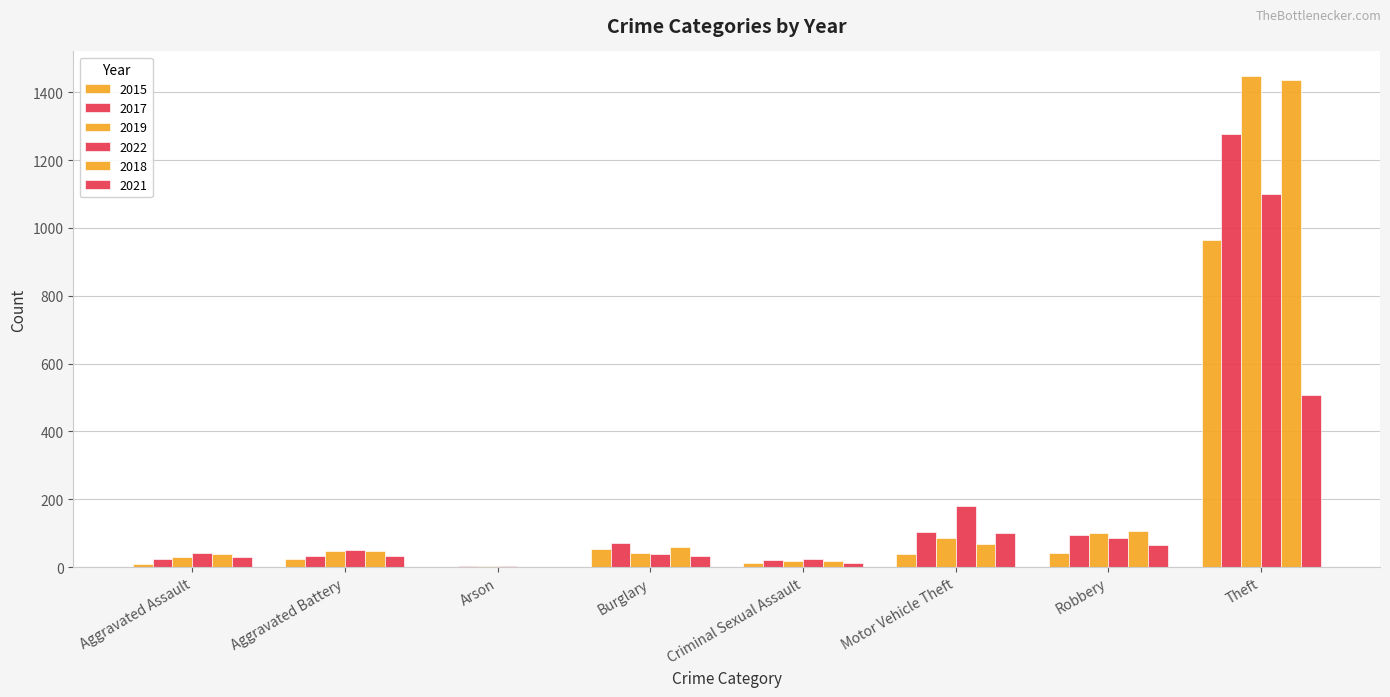

Count the number of data series in this chart.

6